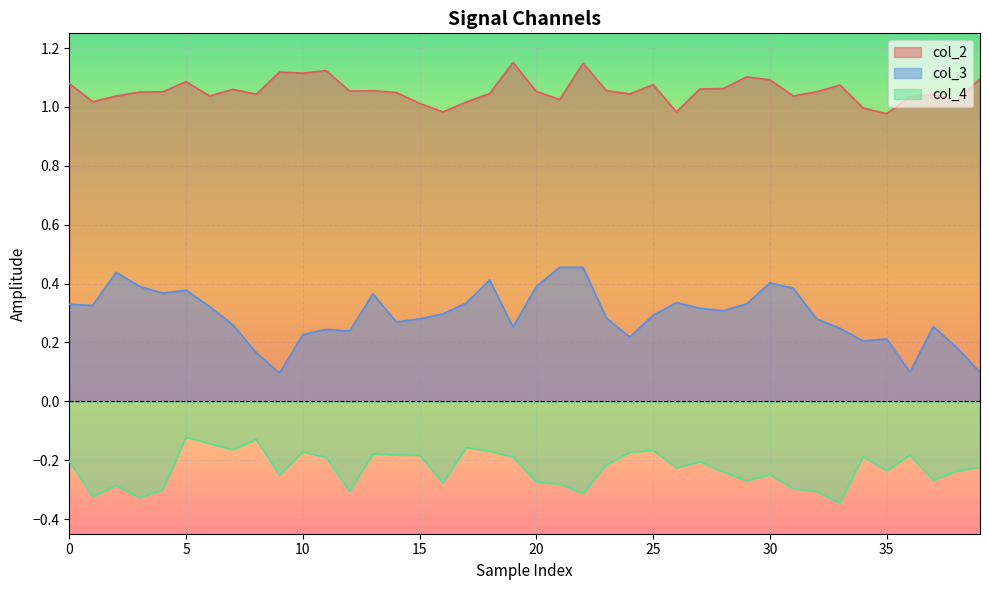

Is the value of col_3 at 0 greater than the value of col_4 at 30?

Yes